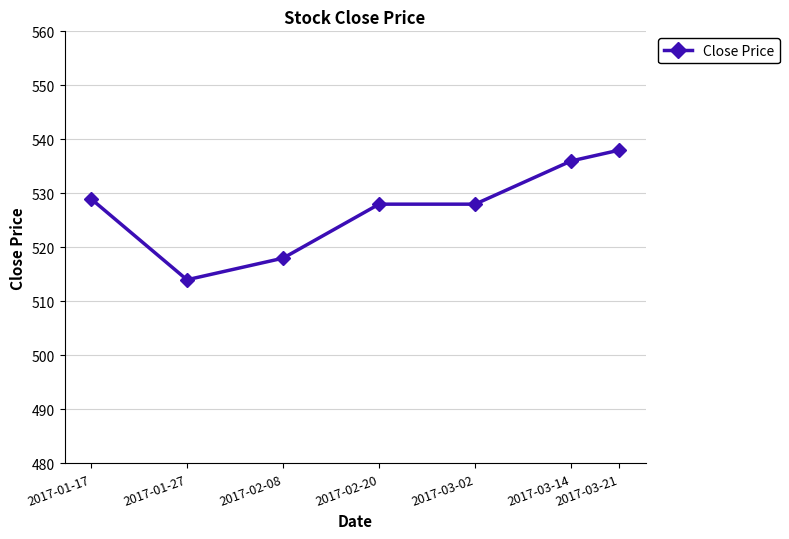

What is the minimum value shown in the chart?

514